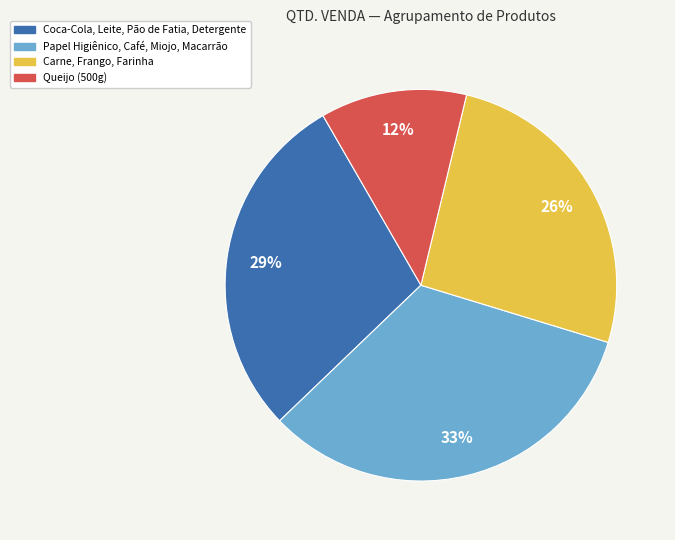

To the nearest percent, what is the difference between the largest and smallest slice percentages?

21%